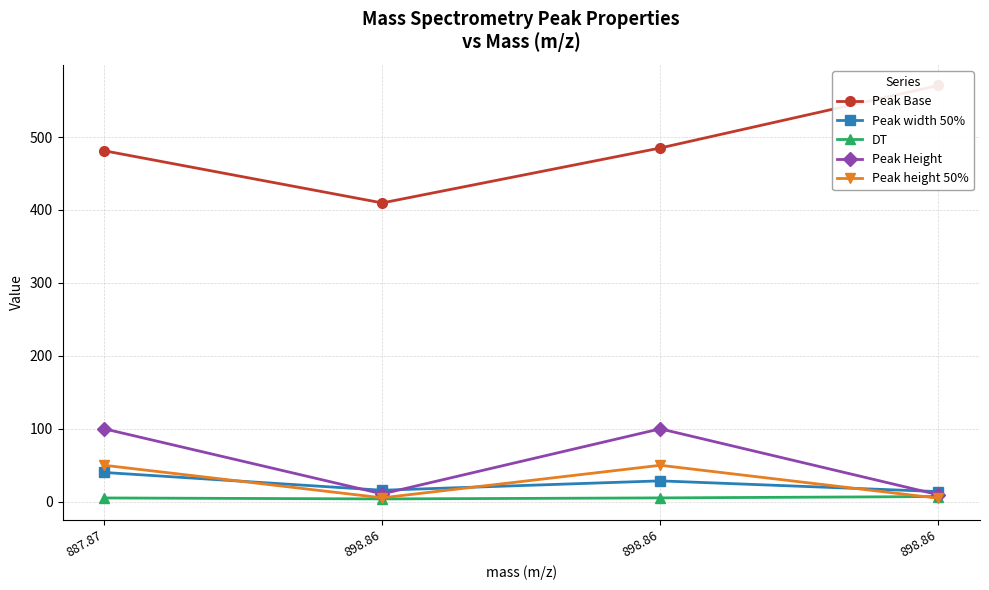

Which series changed the most between 898.86 and 898.86?

Peak Base